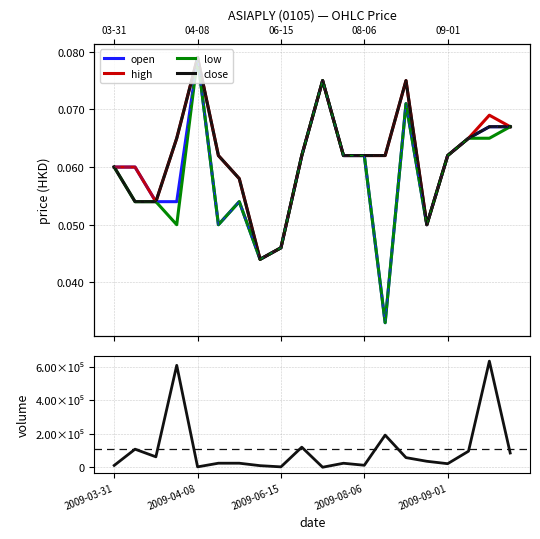

Which label corresponds to the largest value in the chart?

18